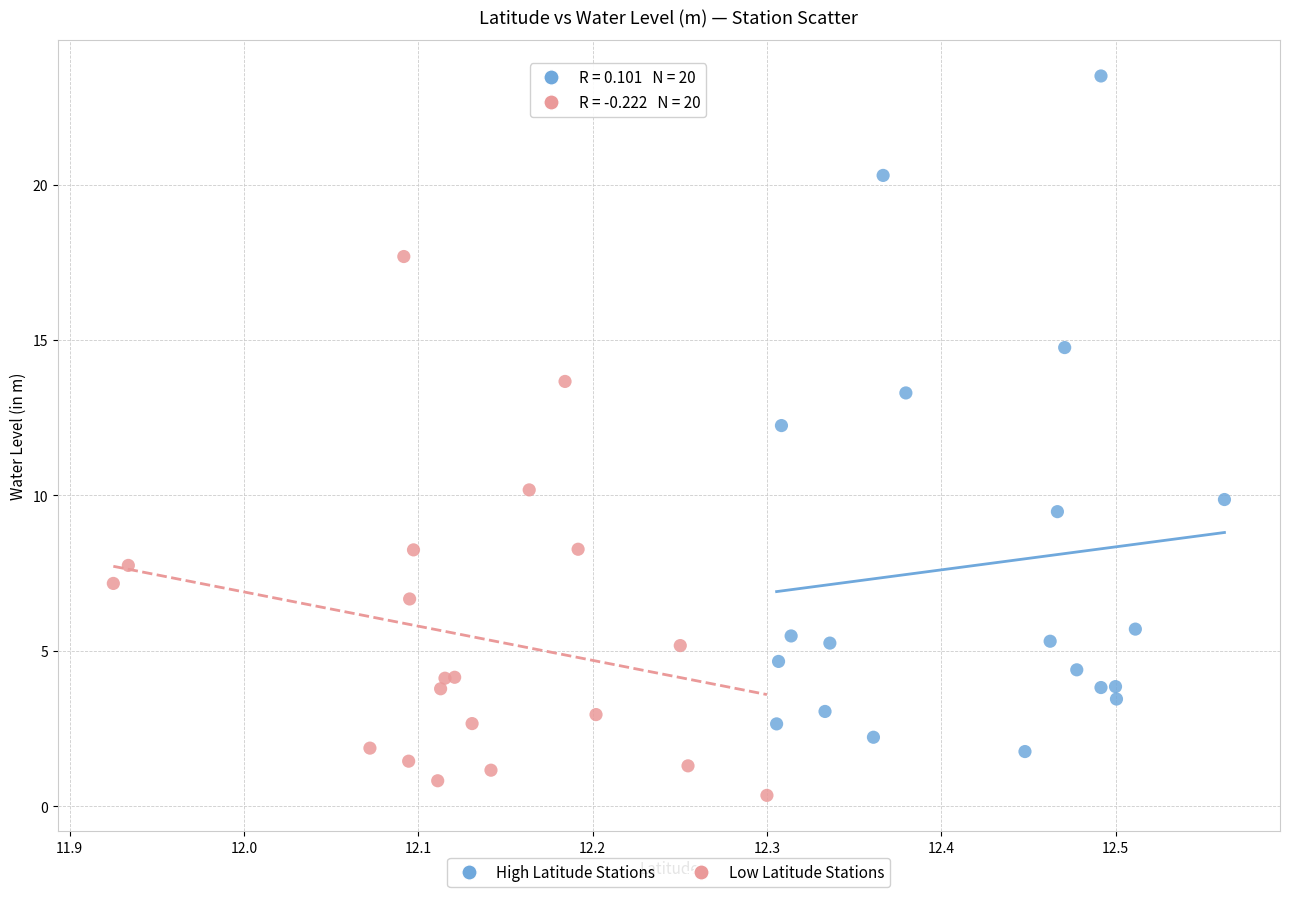

Which series contains the lowest Y value?

Low Latitude Stations